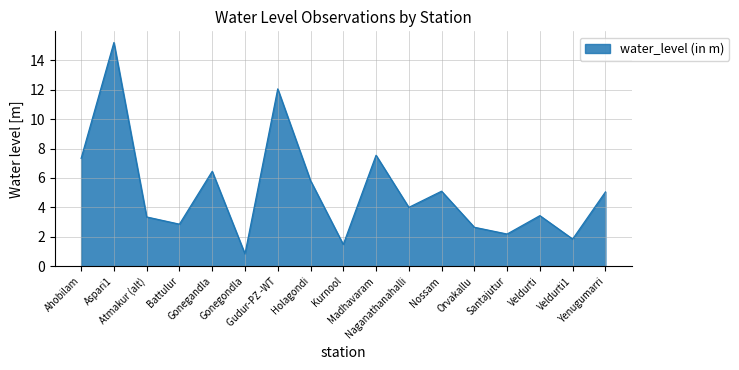

The value at Yenugumarri is 5.0. True or false?

True